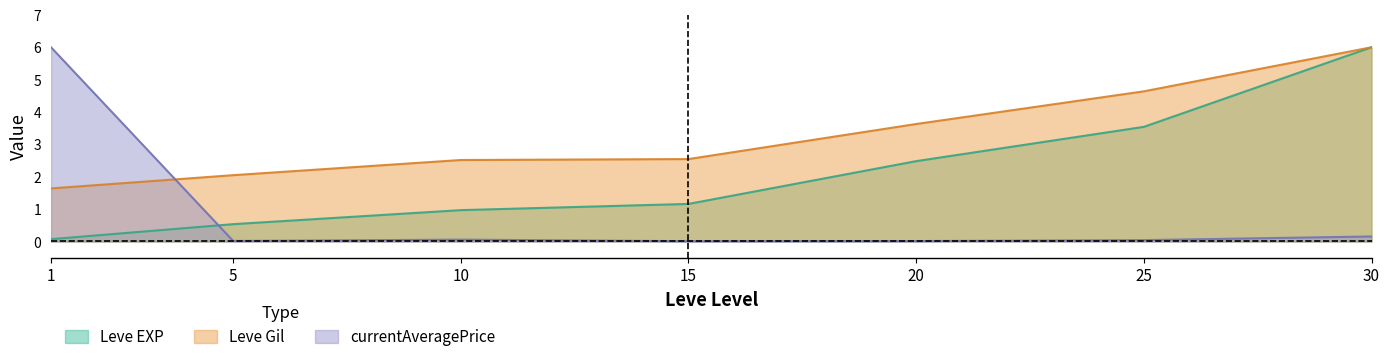

What are all the series names shown in the legend?

Leve EXP, Leve Gil, currentAveragePrice